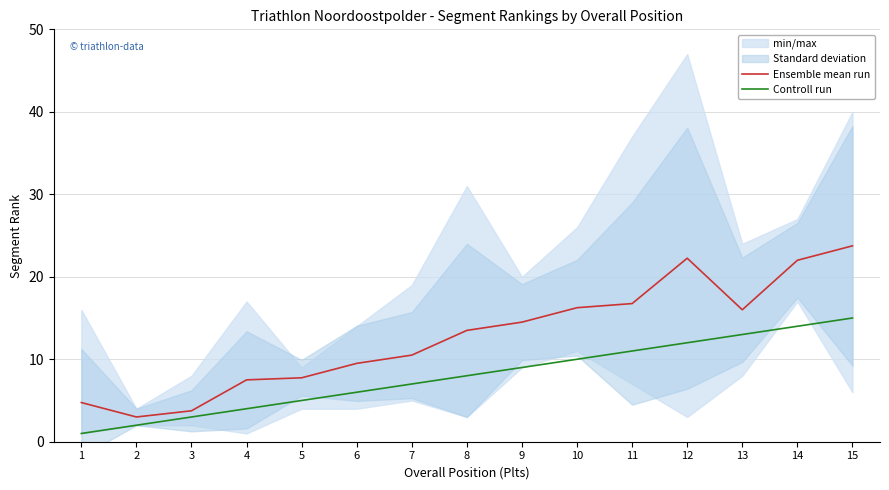

What is the lowest value of the Ensemble mean run series?

3.0